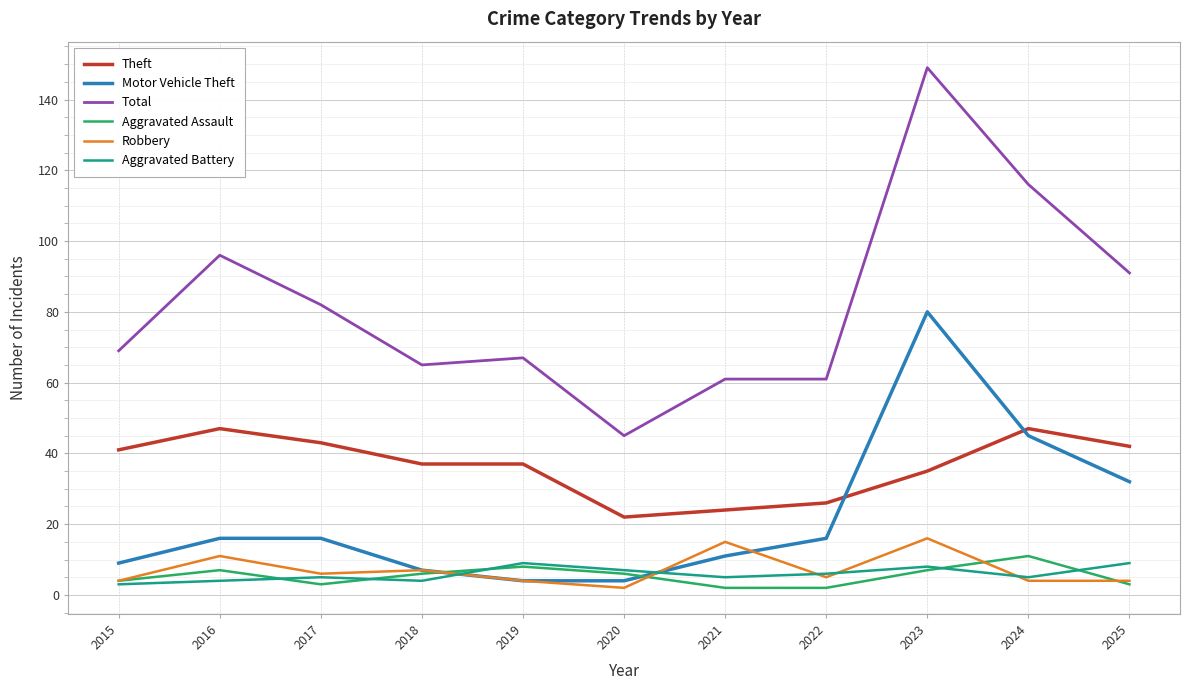

Reading left to right, what are all the values shown in this chart?

Theft: 2015=41	2016=47	2017=43	2018=37	2019=37	2020=22	2021=24	2022=26	2023=35	2024=47	2025=42
Motor Vehicle Theft: 2015=9	2016=16	2017=16	2018=7	2019=4	2020=4	2021=11	2022=16	2023=80	2024=45	2025=32
Total: 2015=69	2016=96	2017=82	2018=65	2019=67	2020=45	2021=61	2022=61	2023=149	2024=116	2025=91
Aggravated Assault: 2015=4	2016=7	2017=3	2018=6	2019=8	2020=6	2021=2	2022=2	2023=7	2024=11	2025=3
Robbery: 2015=4	2016=11	2017=6	2018=7	2019=4	2020=2	2021=15	2022=5	2023=16	2024=4	2025=4
Aggravated Battery: 2015=3	2016=4	2017=5	2018=4	2019=9	2020=7	2021=5	2022=6	2023=8	2024=5	2025=9